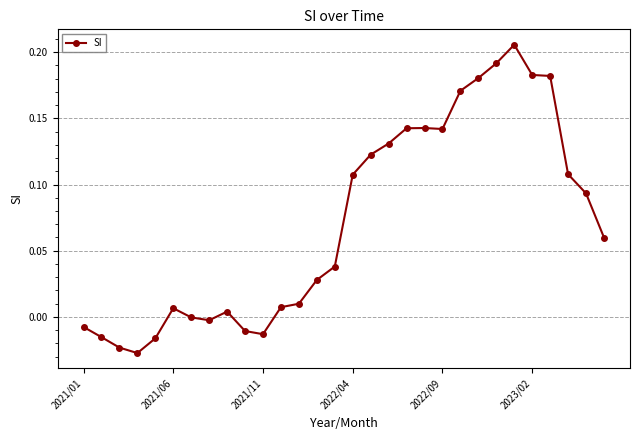

Count the number of data series in this chart.

1